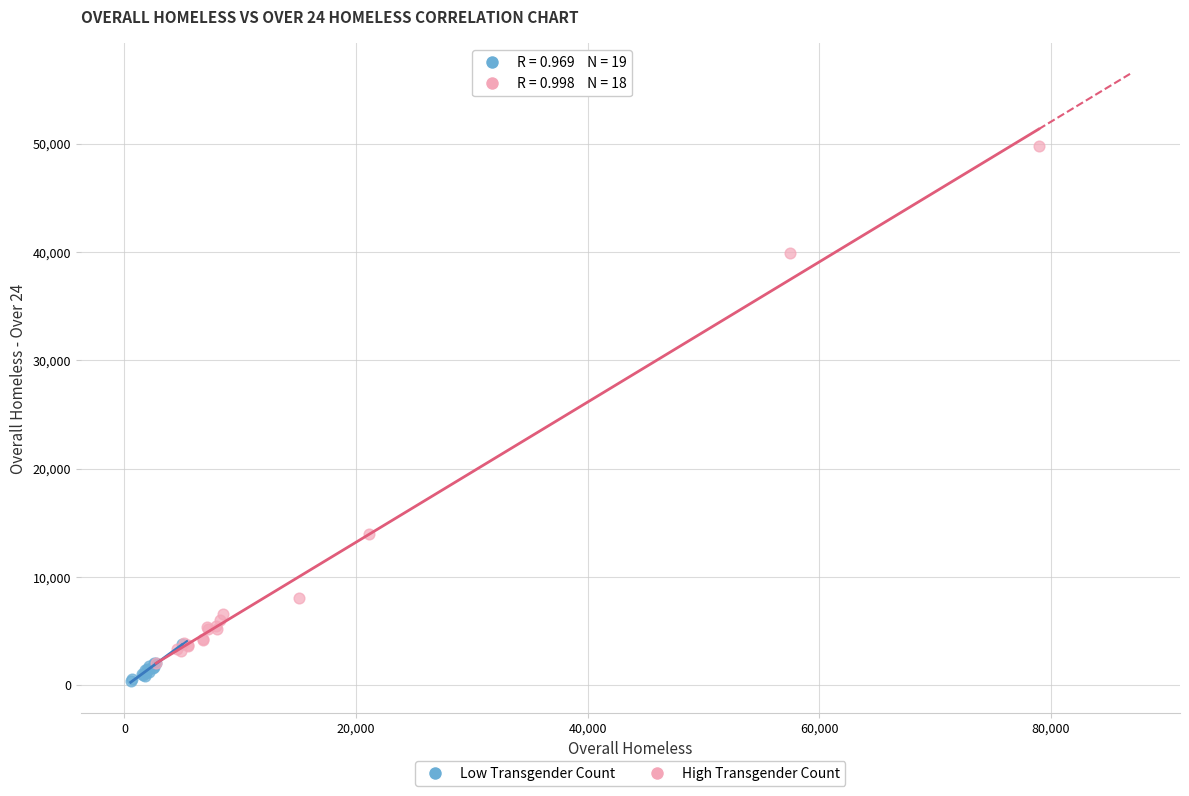

Which series contains the highest Y value?

High Transgender Count